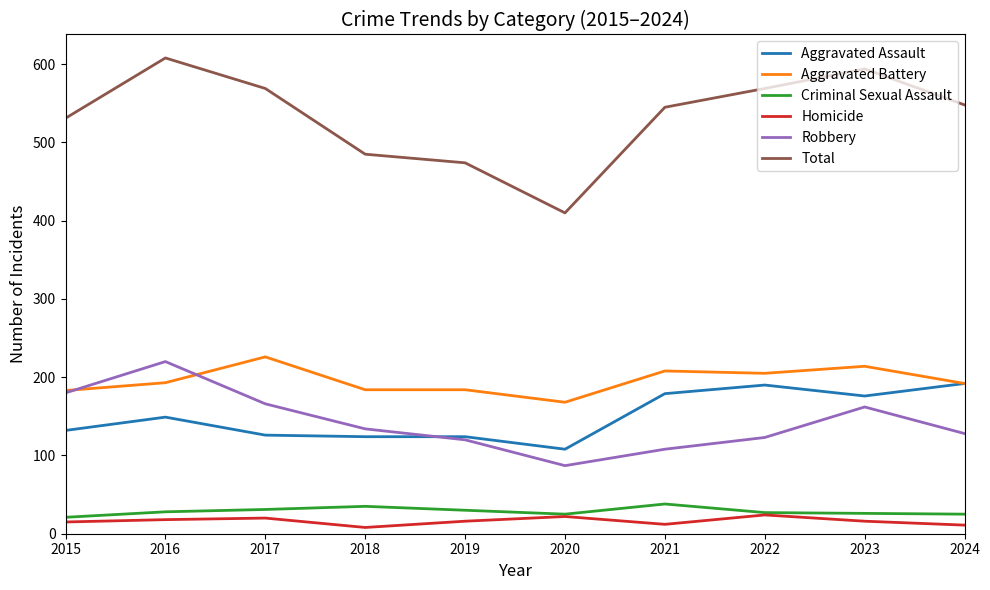

True or false: Total has a value of 545 at 2021.

True